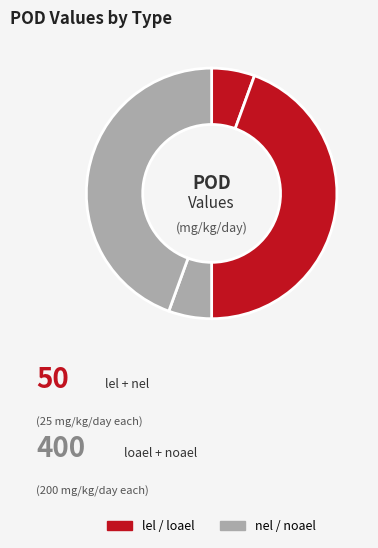

Count the number of slices in the pie.

4